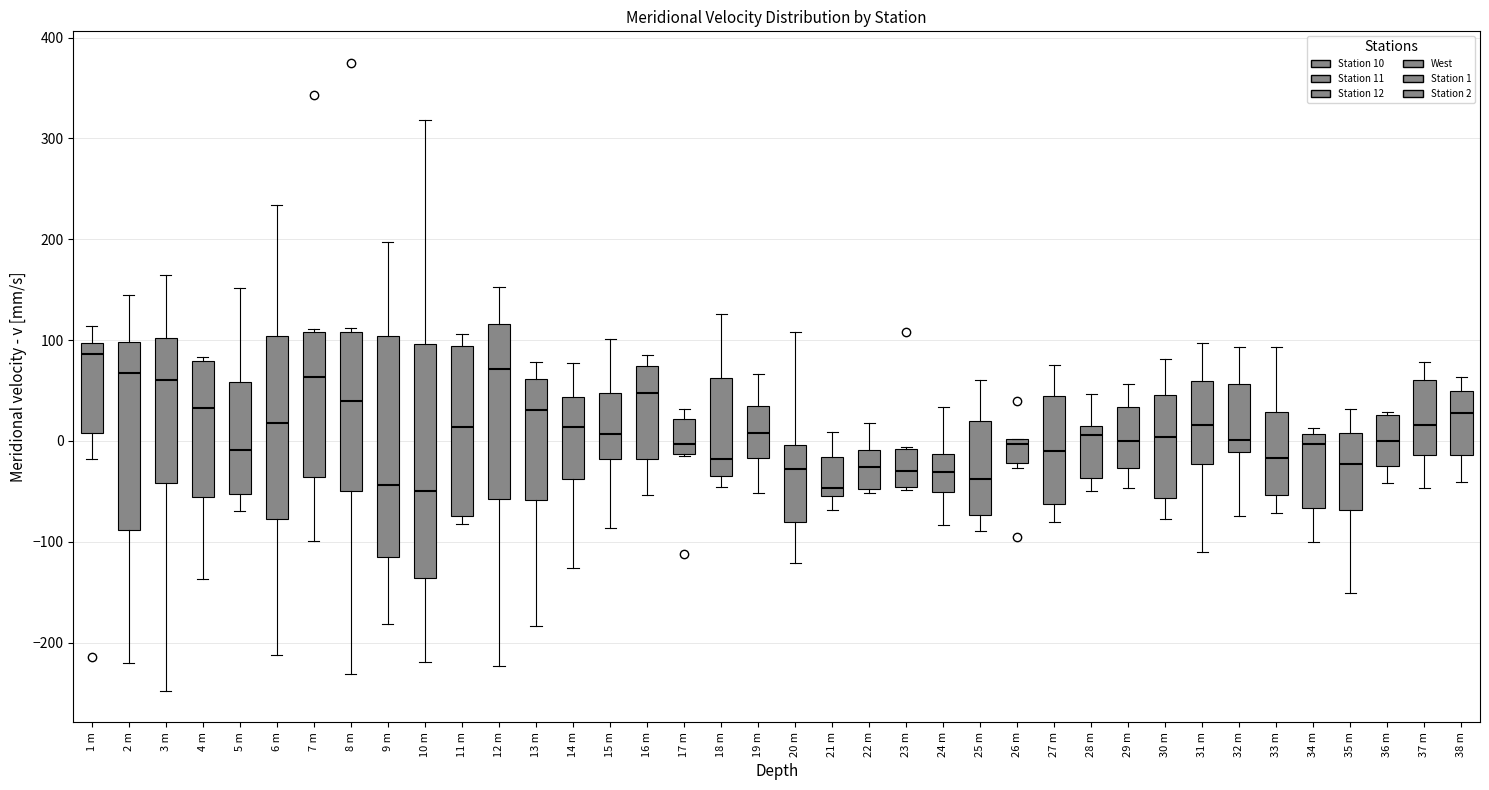

Which box is the tallest, from its lower edge to its upper edge?

10 m